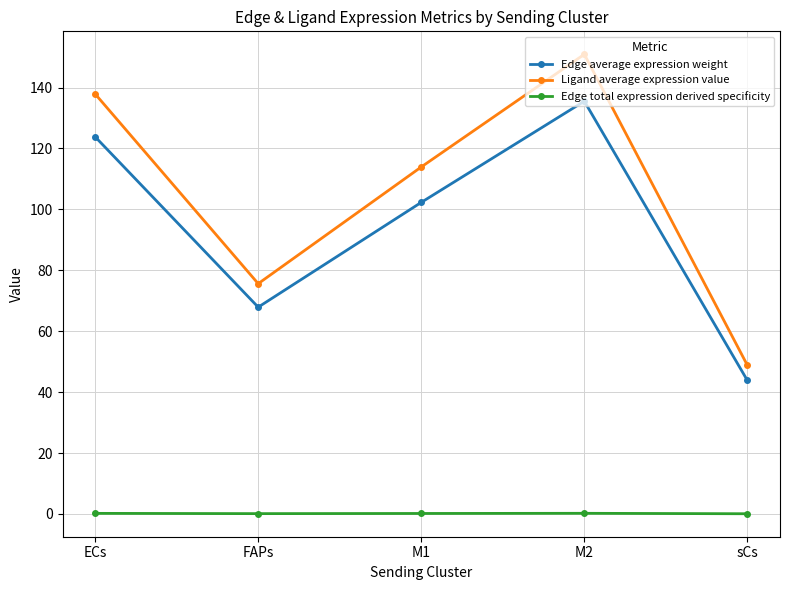

What is the maximum value for Edge average expression weight?

135.5